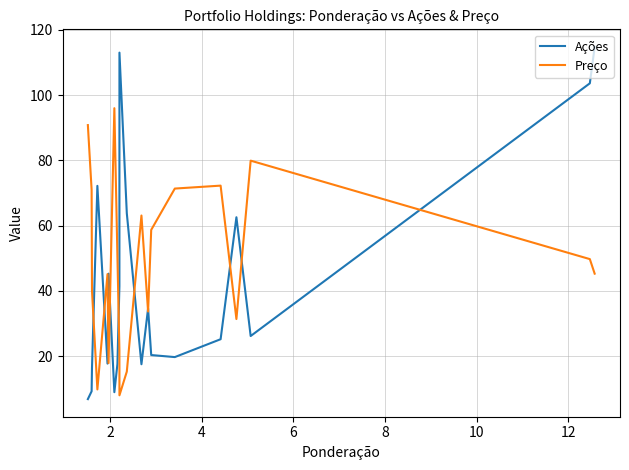

How many series are shown in this chart?

2